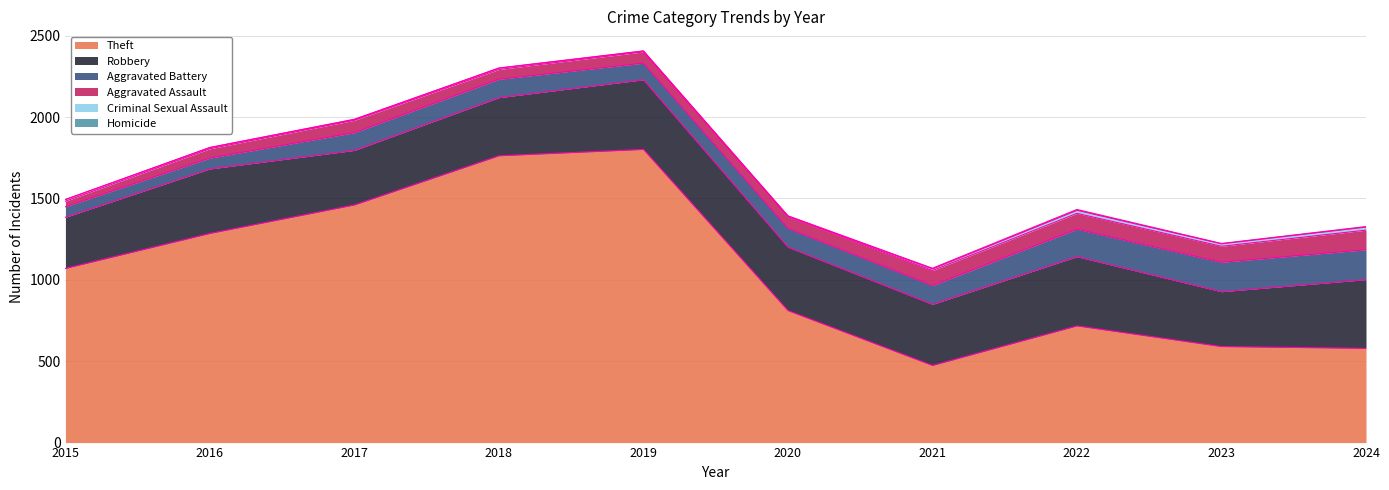

In Criminal Sexual Assault, how many points are higher than both neighbors (excluding endpoints)?

2